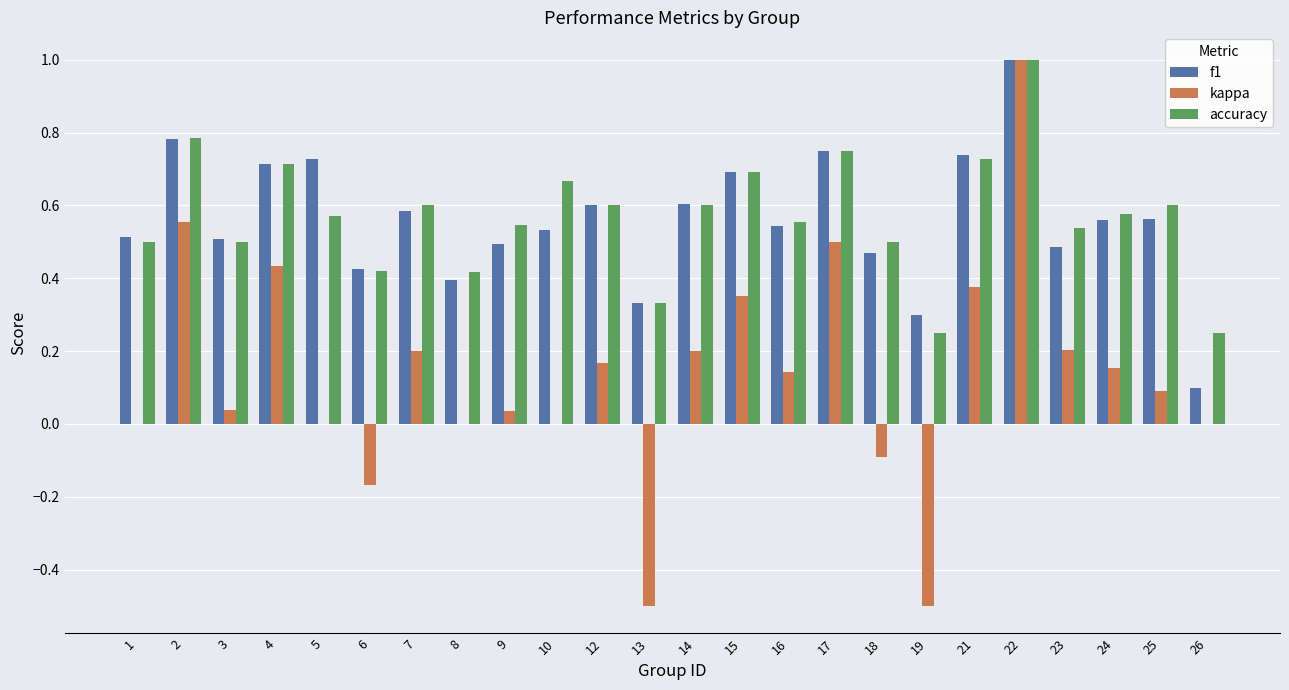

At which label is f1 closest to 0?

26